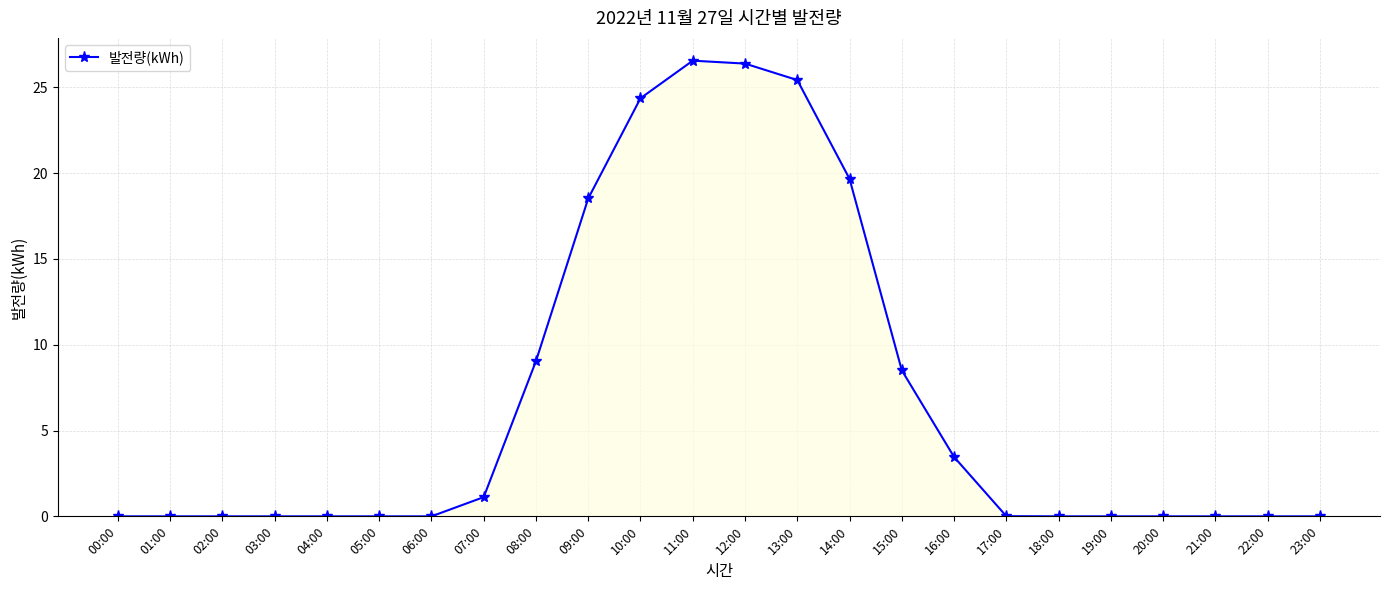

True or false: the data shows 8.5 at 15:00.

True